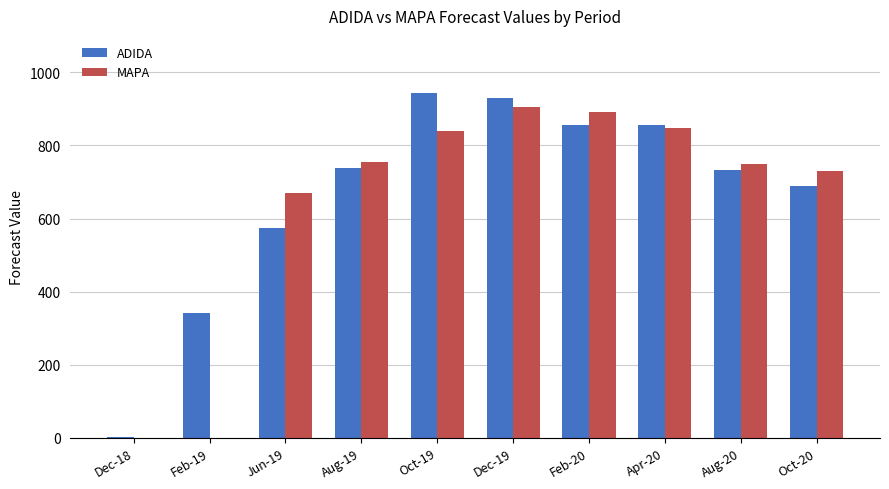

What is the highest value of the ADIDA series?

942.9